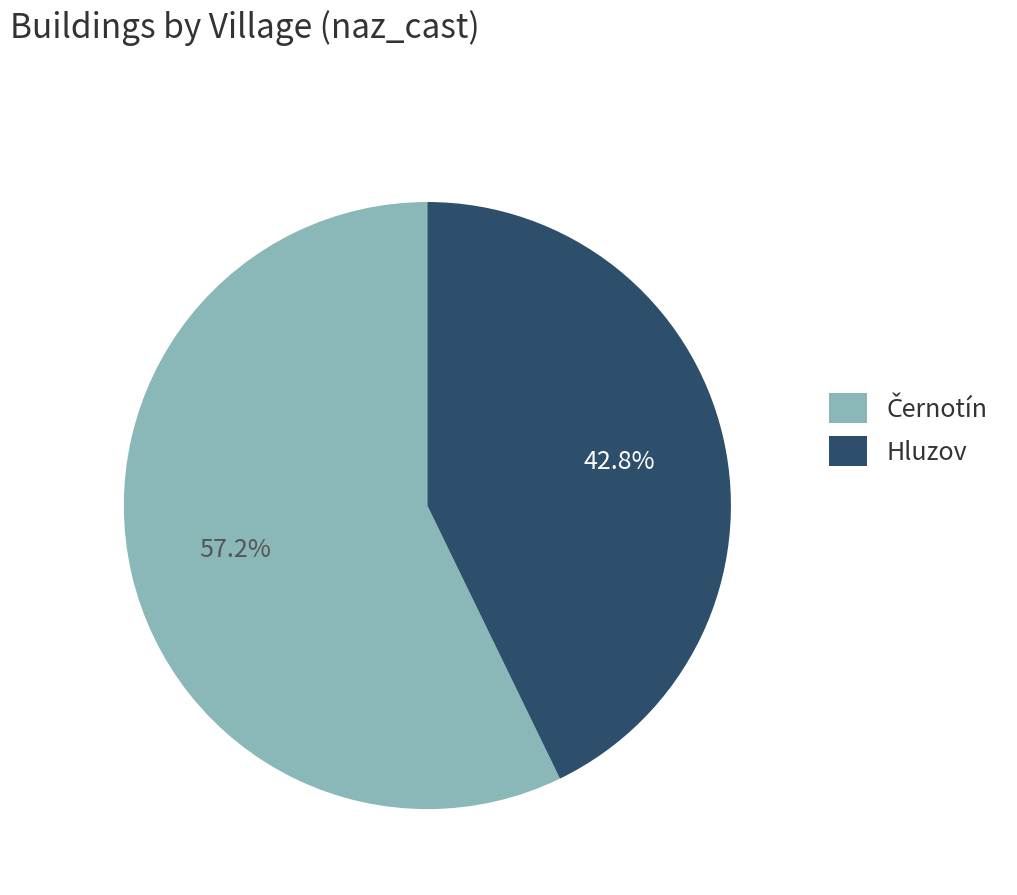

What percentage is NOT represented by Hluzov?

57.2%